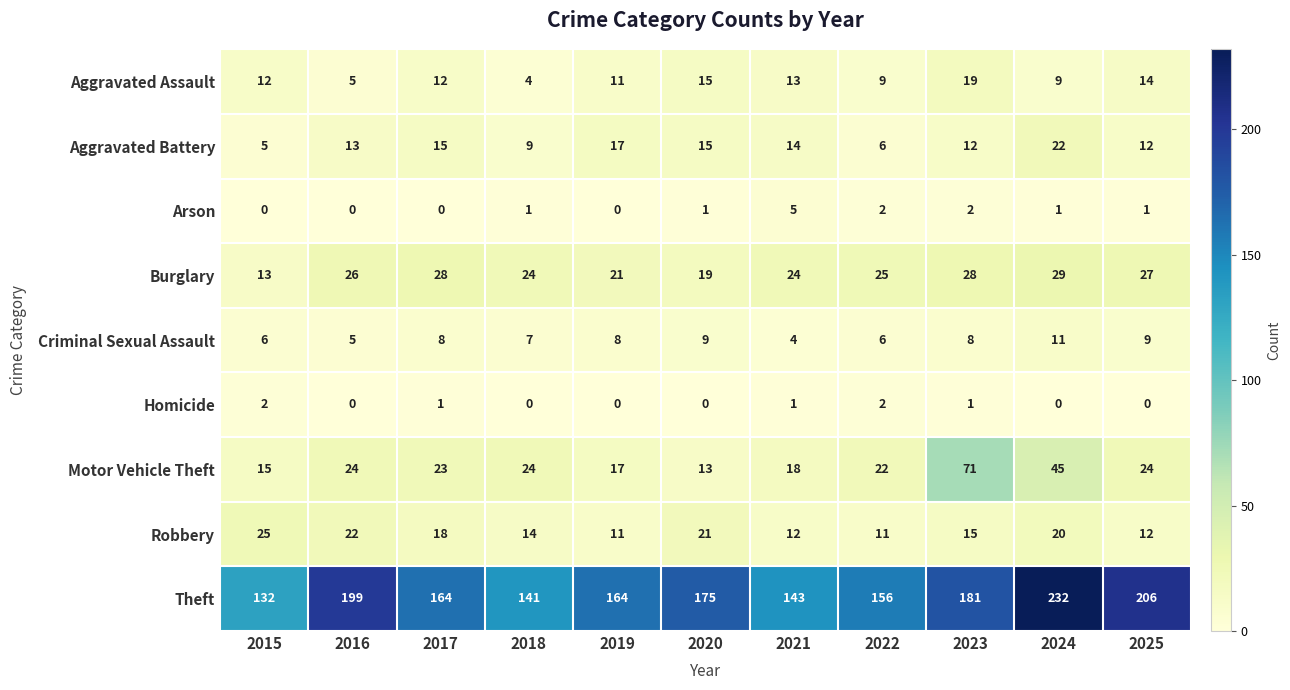

What is the maximum value for Criminal Sexual Assault?

11